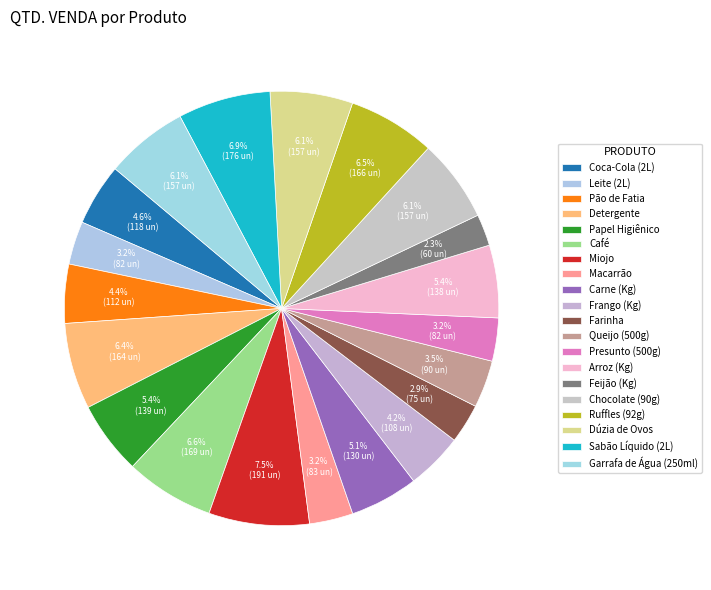

Count the number of slices in the pie.

20